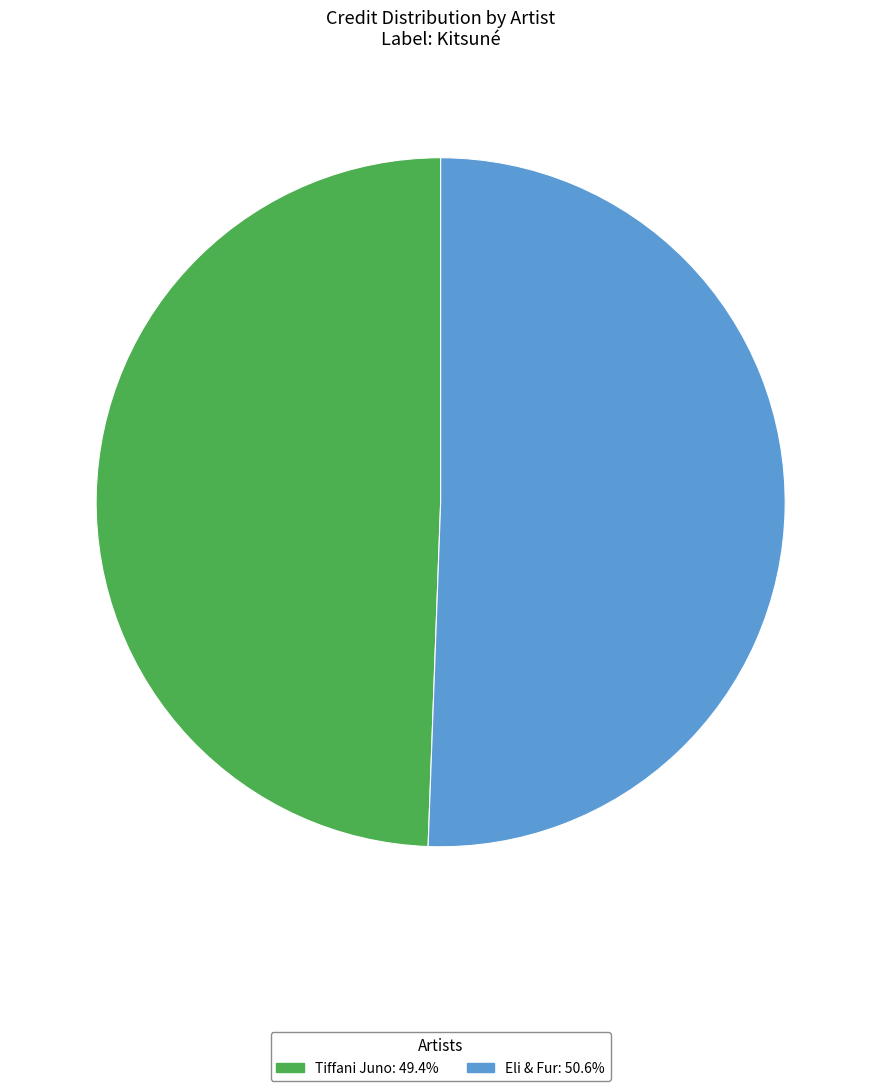

Is it true that Tiffani Juno is 49% of the pie?

True